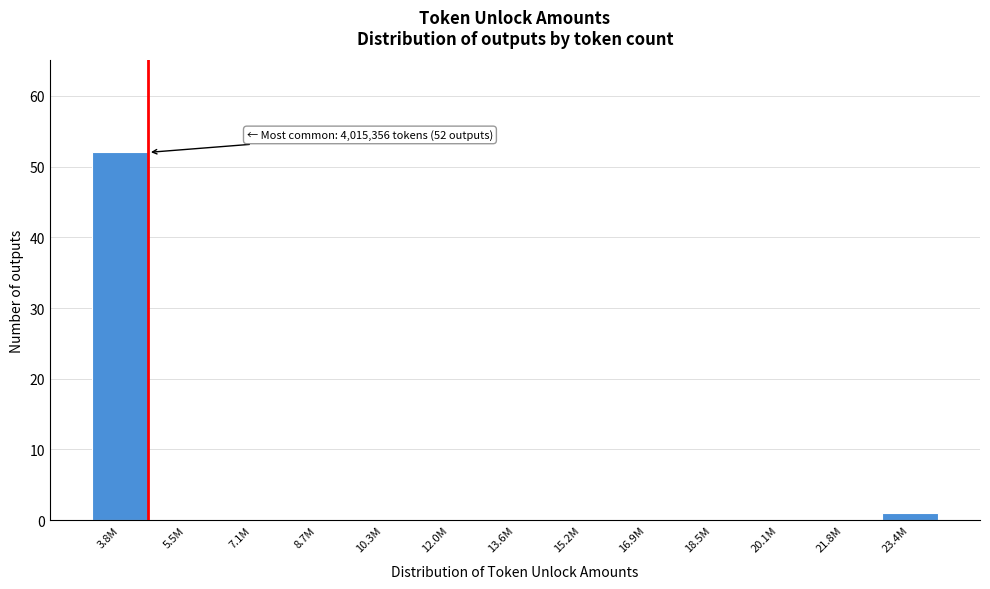

What is the change in value from 3.8M to 18.5M?

-52